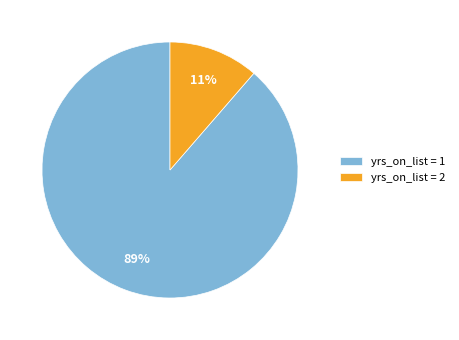

How many segments does this pie chart have?

2